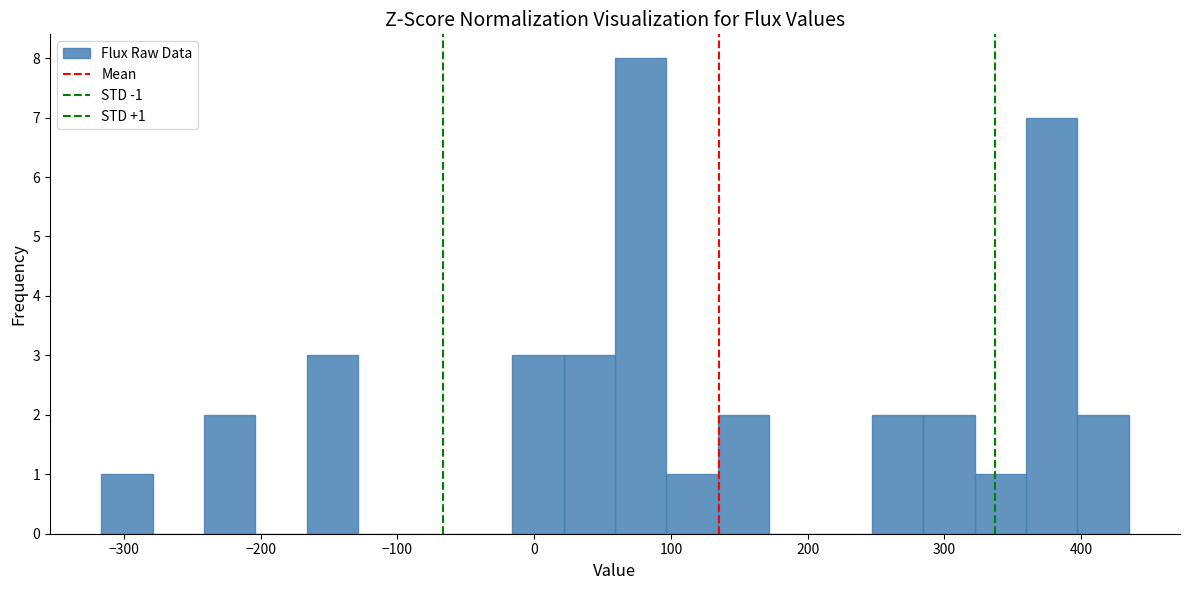

Around what value on the x-axis is the tallest bar? Give the approximate position of its centre, as read against the axis.

80